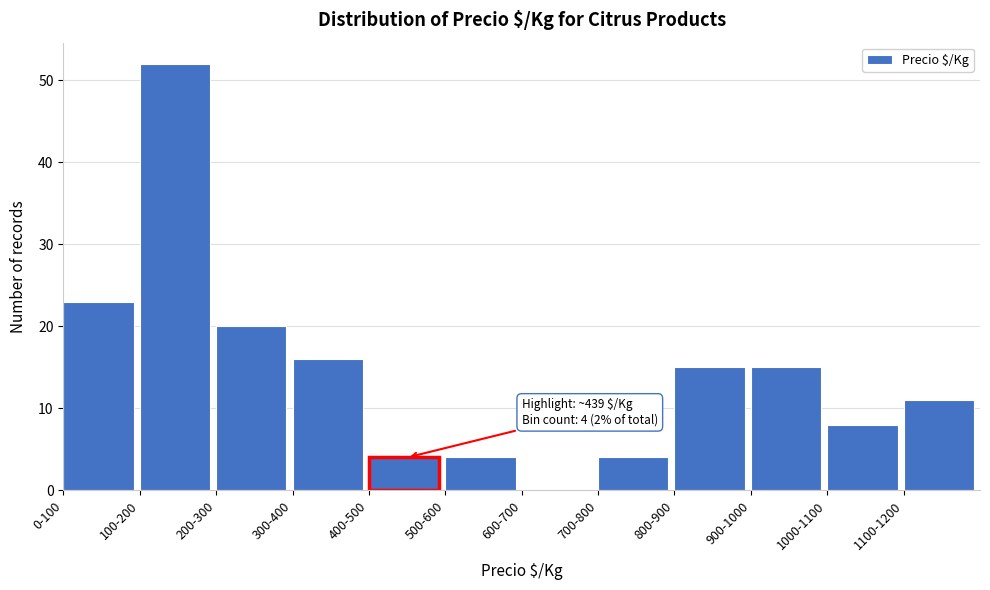

Reading left to right, what are all the values shown in this chart?

0-100=23	100-200=52	200-300=20	300-400=16	400-500=4	500-600=4	600-700=0	700-800=4	800-900=15	900-1000=15	1000-1100=8	1100-1200=11